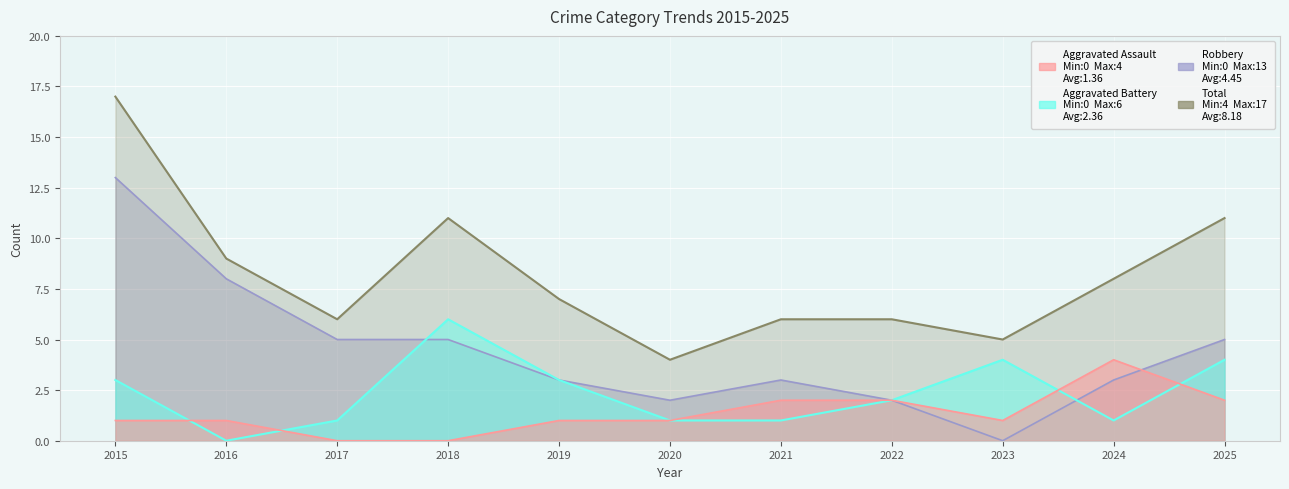

What is the average value of the Aggravated Assault series?

1